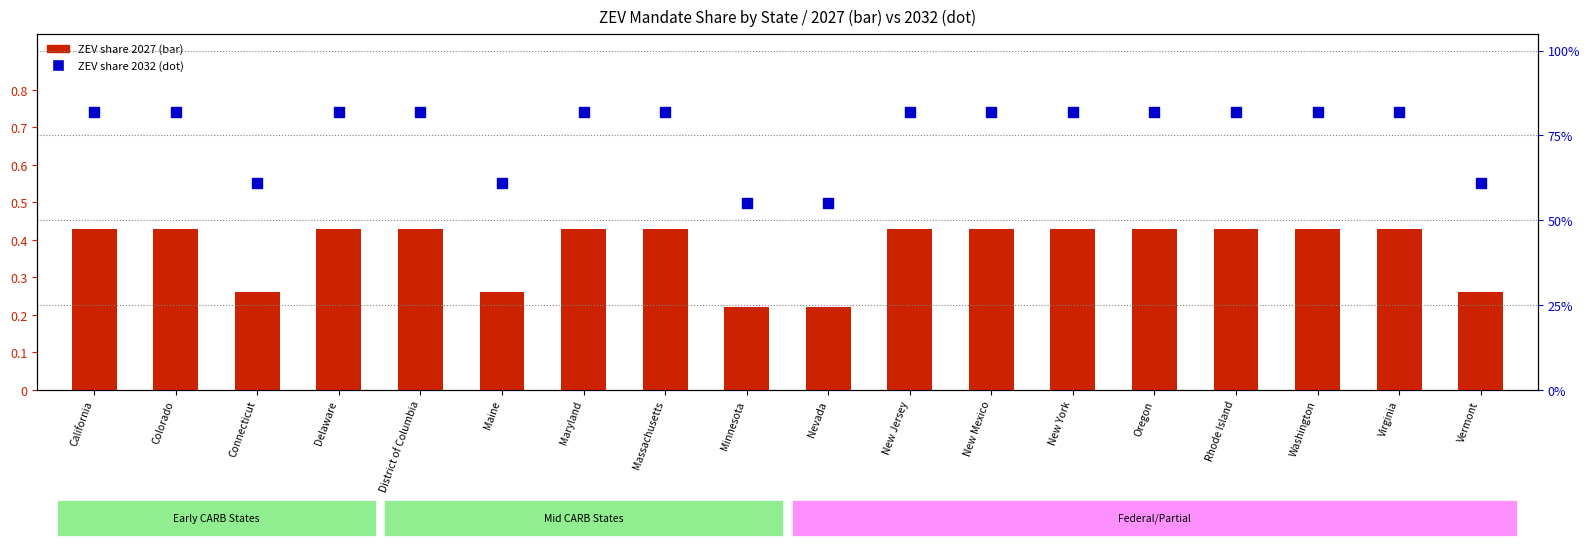

What is the total value across all series at Oregon?

1.2